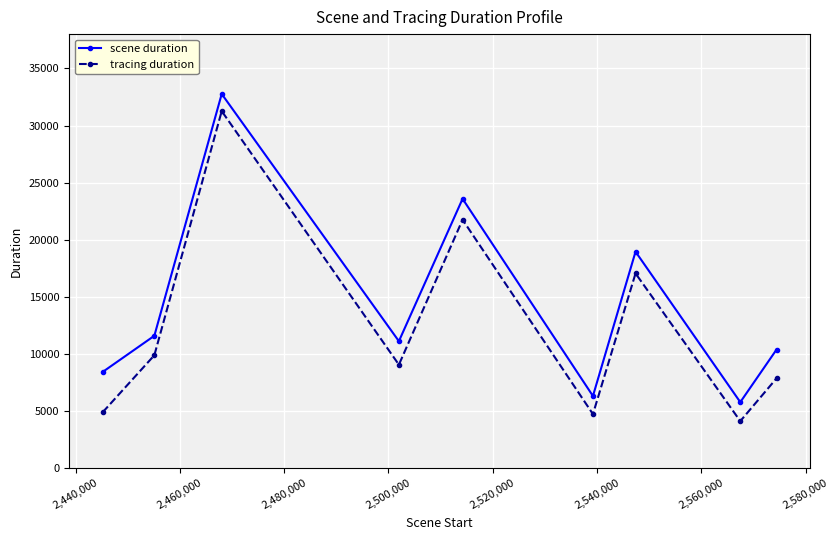

What is the value of the tracing duration point at the 5th from the left?

21756